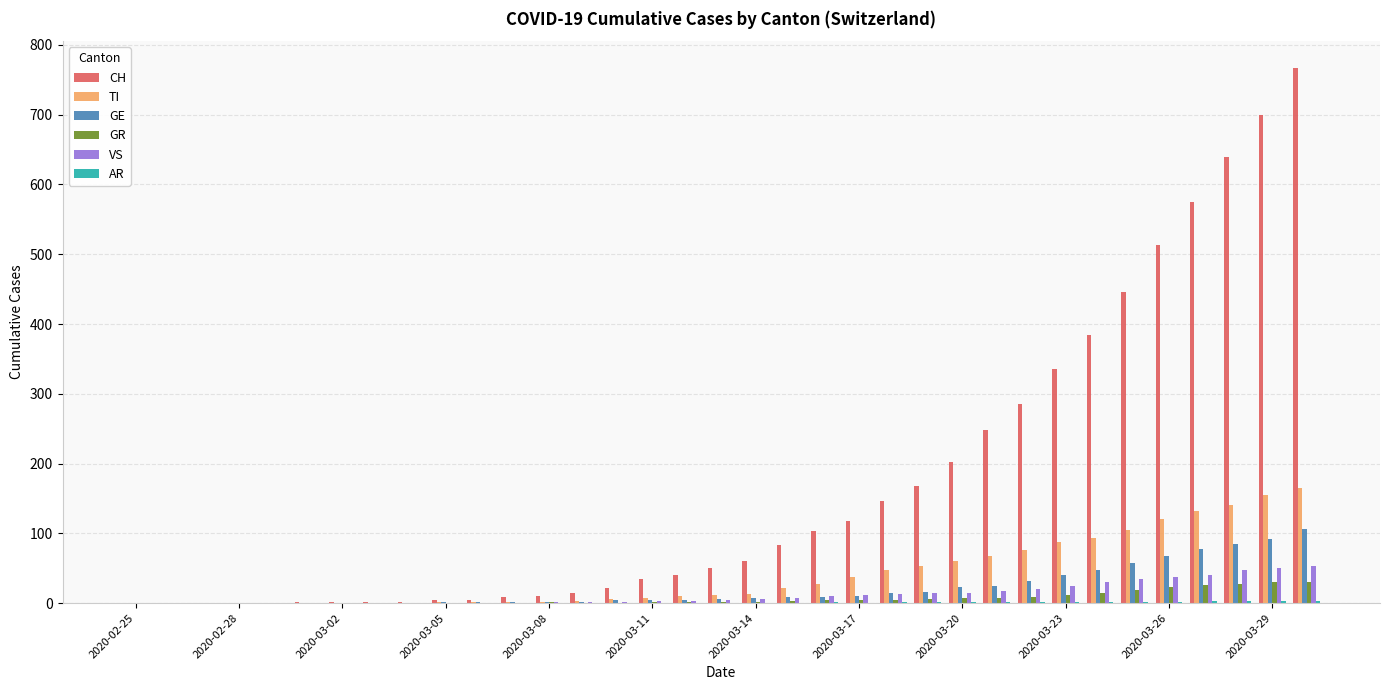

How many categories are shown in the chart?

35